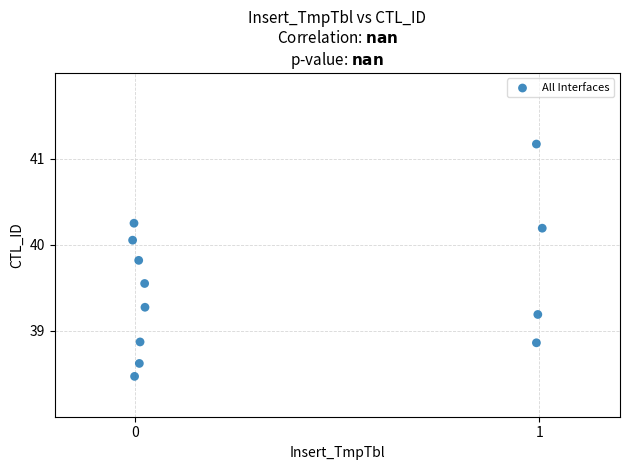

What is the average Y value?

39.5